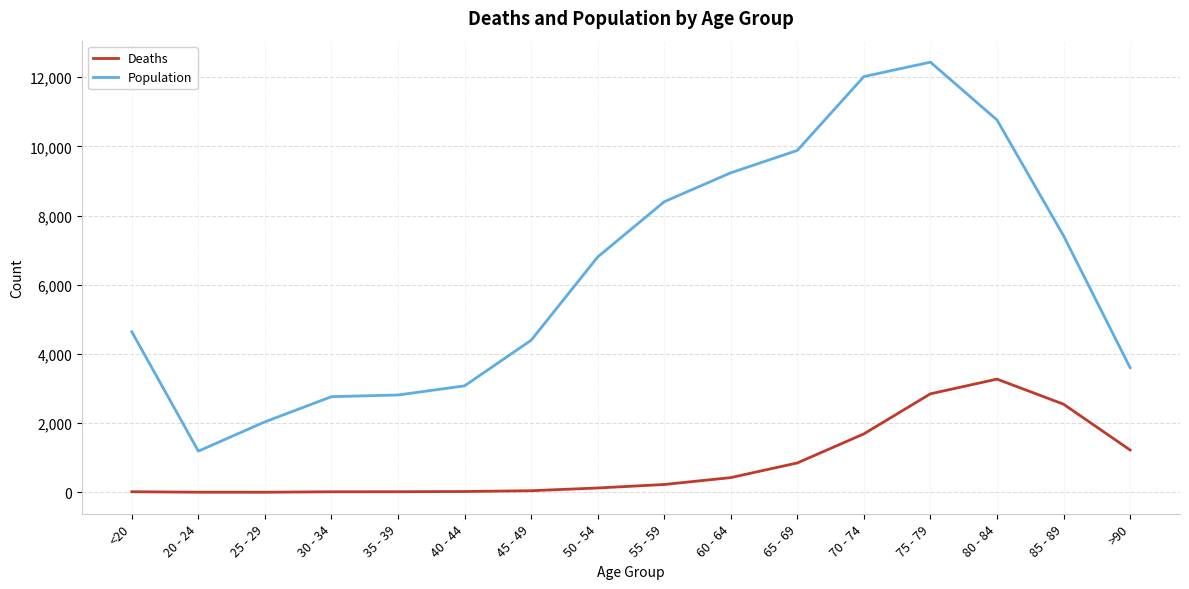

How many distinct data groups are displayed?

2